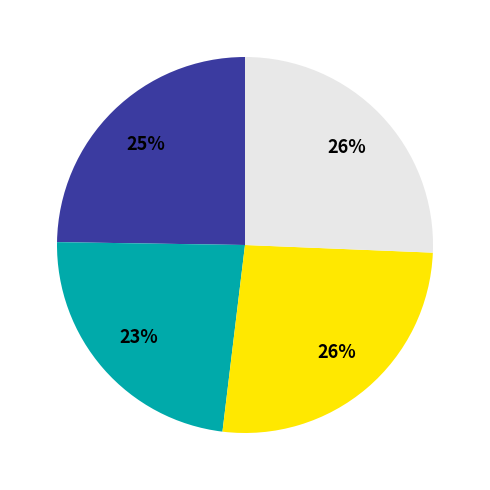

To the nearest percent, what is the difference between the largest and smallest slice percentages?

3%